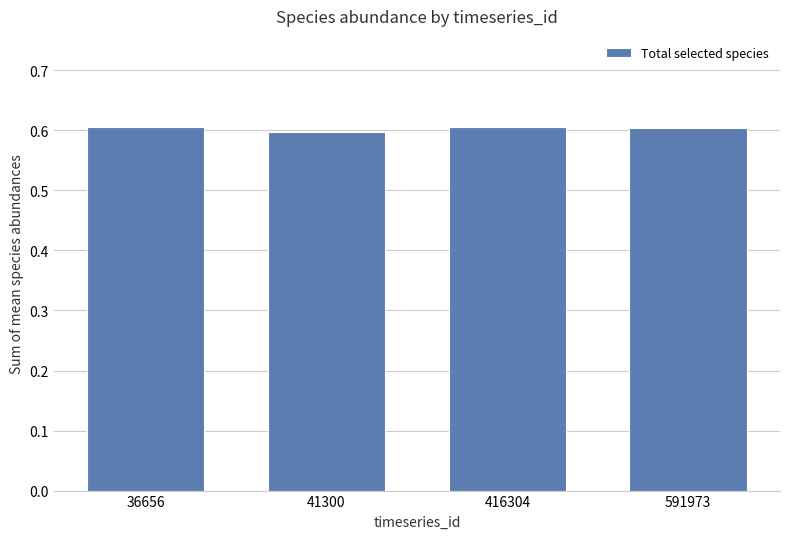

What is the minimum value shown in the chart?

0.6